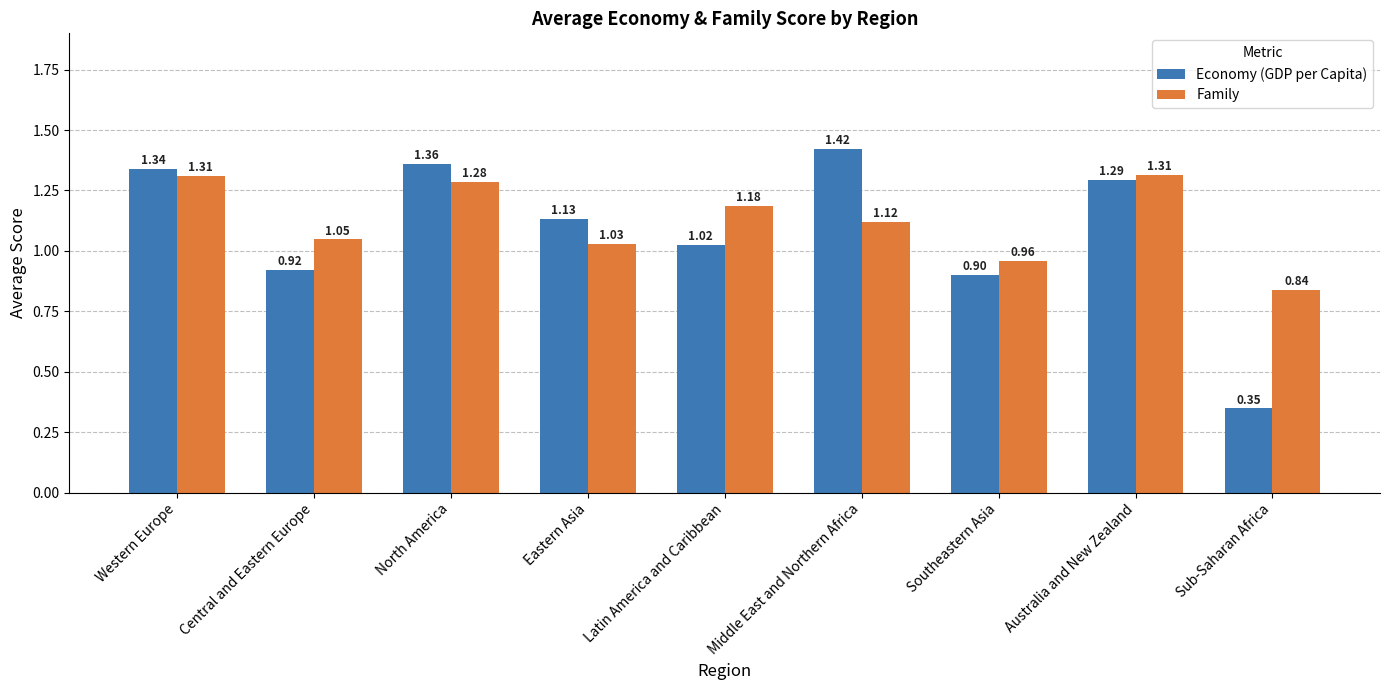

Where does the Family series first go above 1?

Western Europe